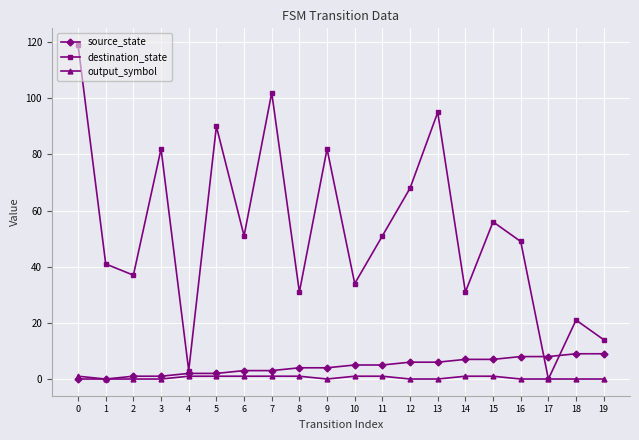

Is this an area chart (filled region under the line)?

No